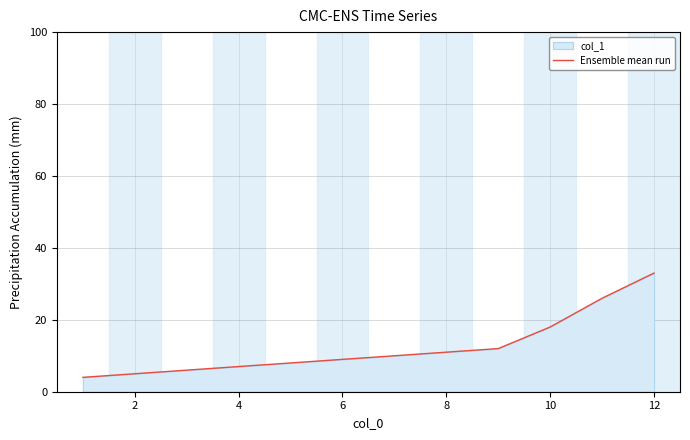

What is the change in value from 6 to 8?

+2